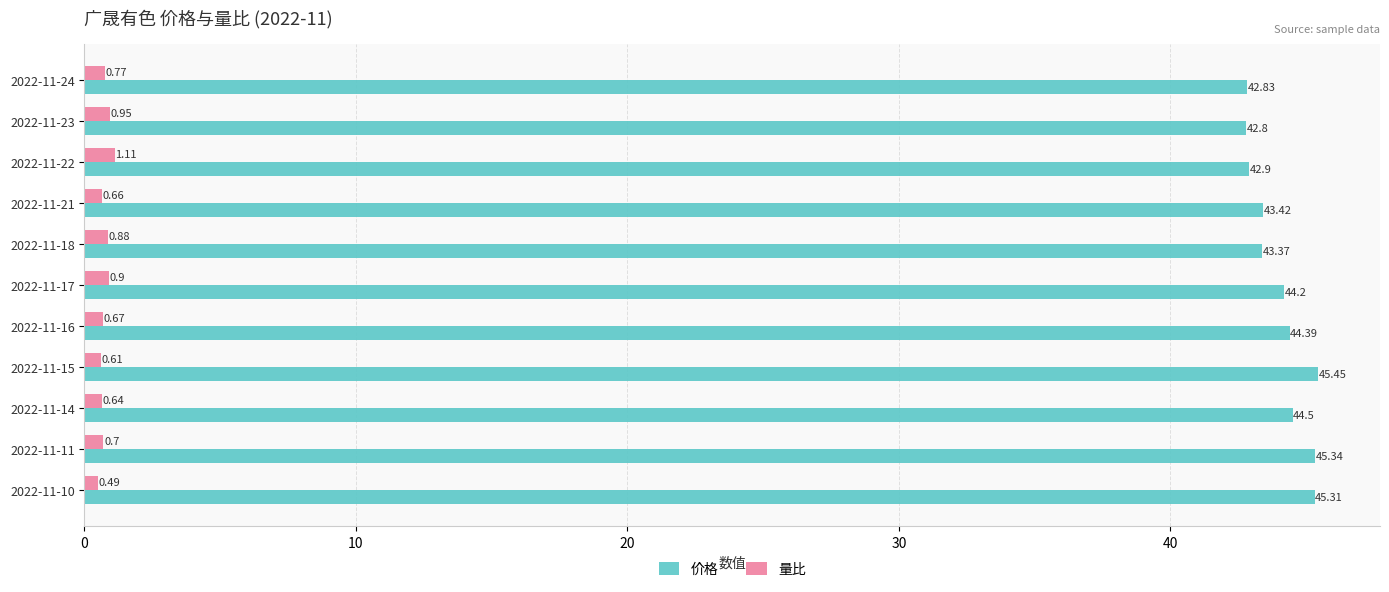

What is the difference between the second highest and second lowest values in the 量比 series?

0.3